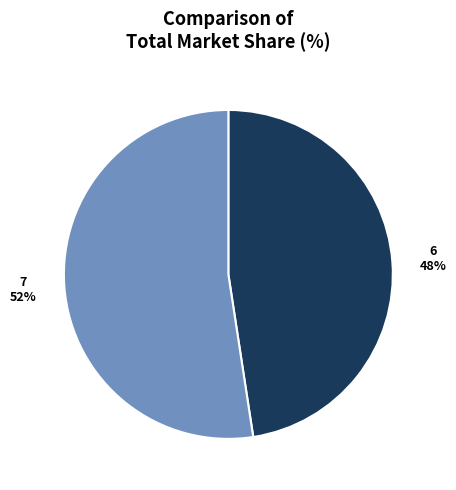

To the nearest percent, what is the average slice percentage?

50%